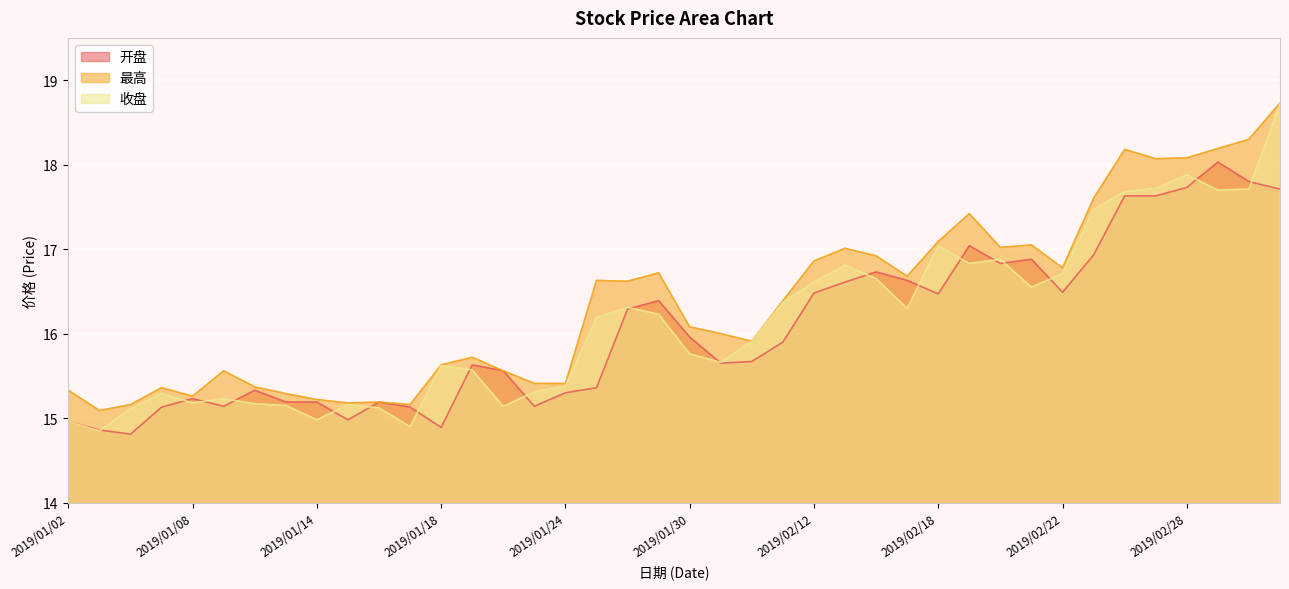

What is the label of the 24th point from the right?

2019/01/24